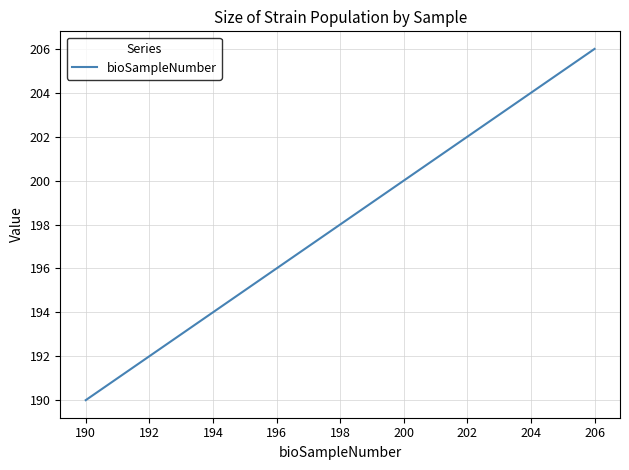

What is the average value?

198